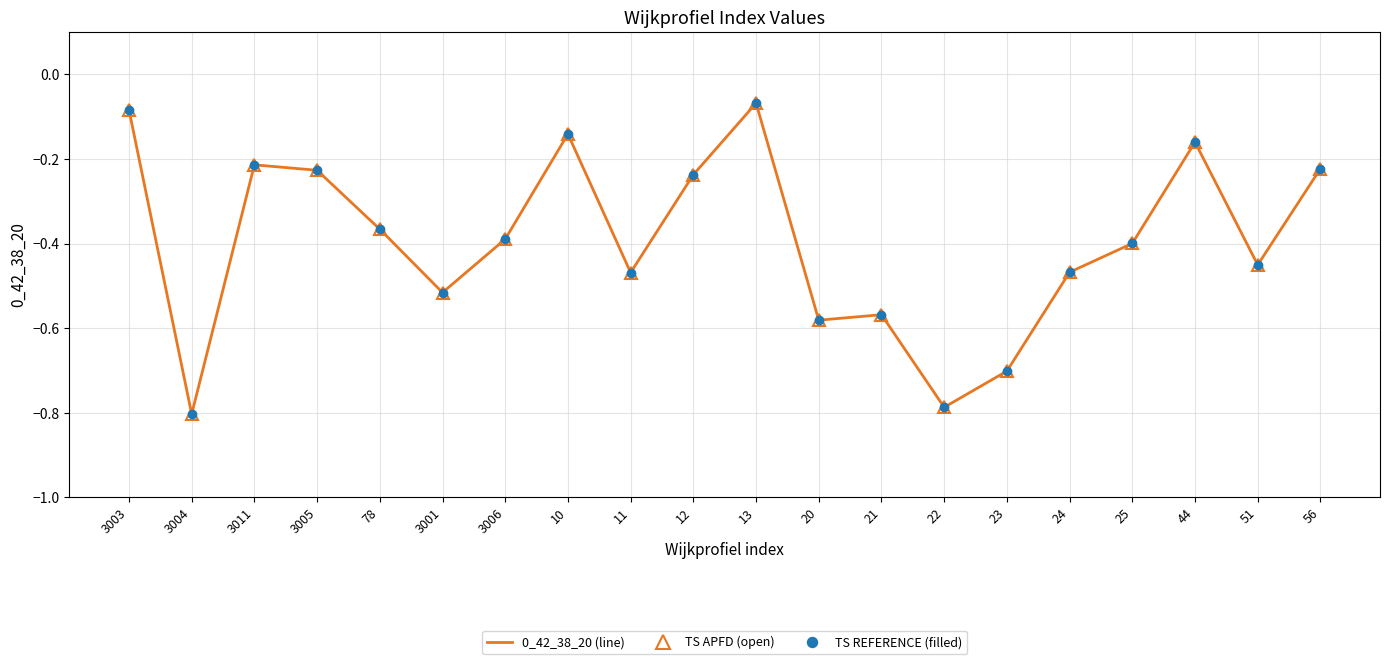

Reading left to right, list all the values displayed in this chart.

0_42_38_20 (line): -0.1	-0.8	-0.2	-0.2	-0.4	-0.5	-0.4	-0.1	-0.5	-0.2	-0.1	-0.6	-0.6	-0.8	-0.7	-0.5	-0.4	-0.2	-0.5	-0.2
TS APFD (open): -0.1	-0.8	-0.2	-0.2	-0.4	-0.5	-0.4	-0.1	-0.5	-0.2	-0.1	-0.6	-0.6	-0.8	-0.7	-0.5	-0.4	-0.2	-0.5	-0.2
TS REFERENCE (filled): -0.1	-0.8	-0.2	-0.2	-0.4	-0.5	-0.4	-0.1	-0.5	-0.2	-0.1	-0.6	-0.6	-0.8	-0.7	-0.5	-0.4	-0.2	-0.5	-0.2